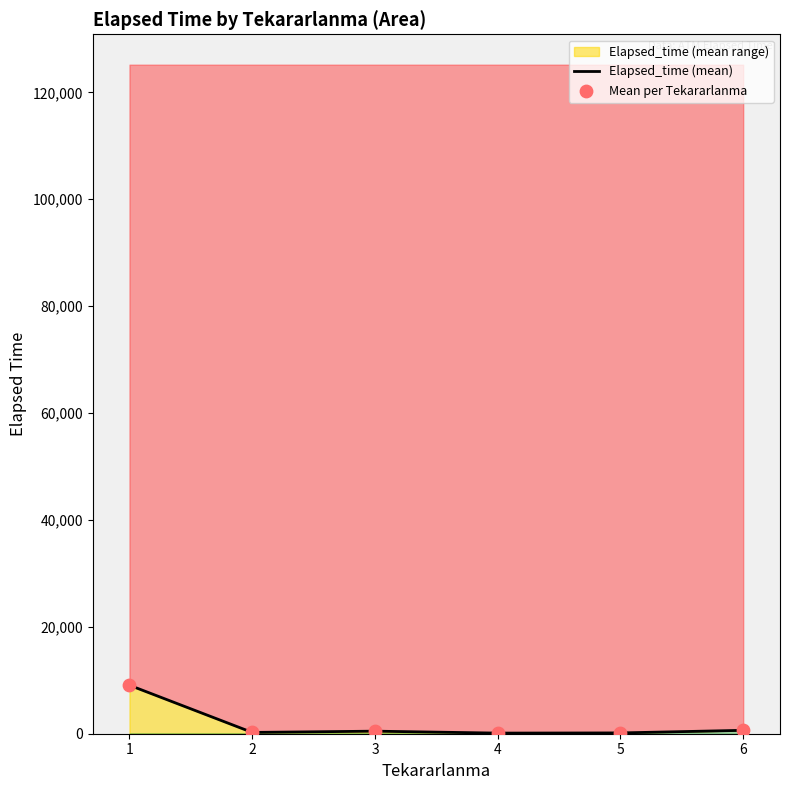

Which series reaches the minimum Y coordinate?

Elapsed_time (mean)